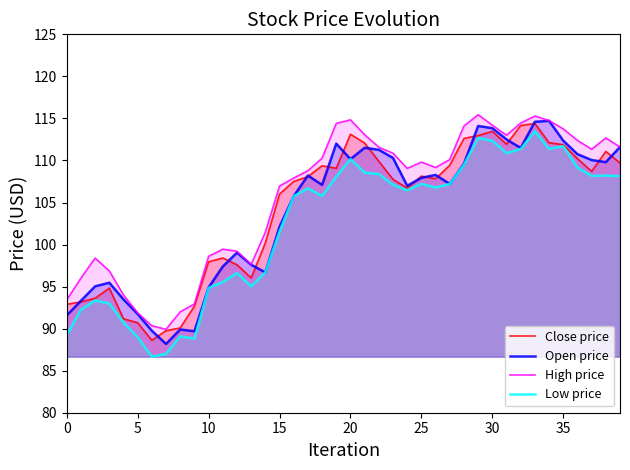

What is the smallest value displayed?

86.7